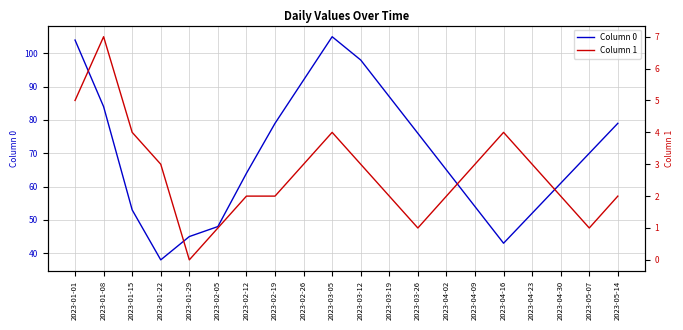

True or false: Column 1 has a value of 3 at 2023-02-26.

True